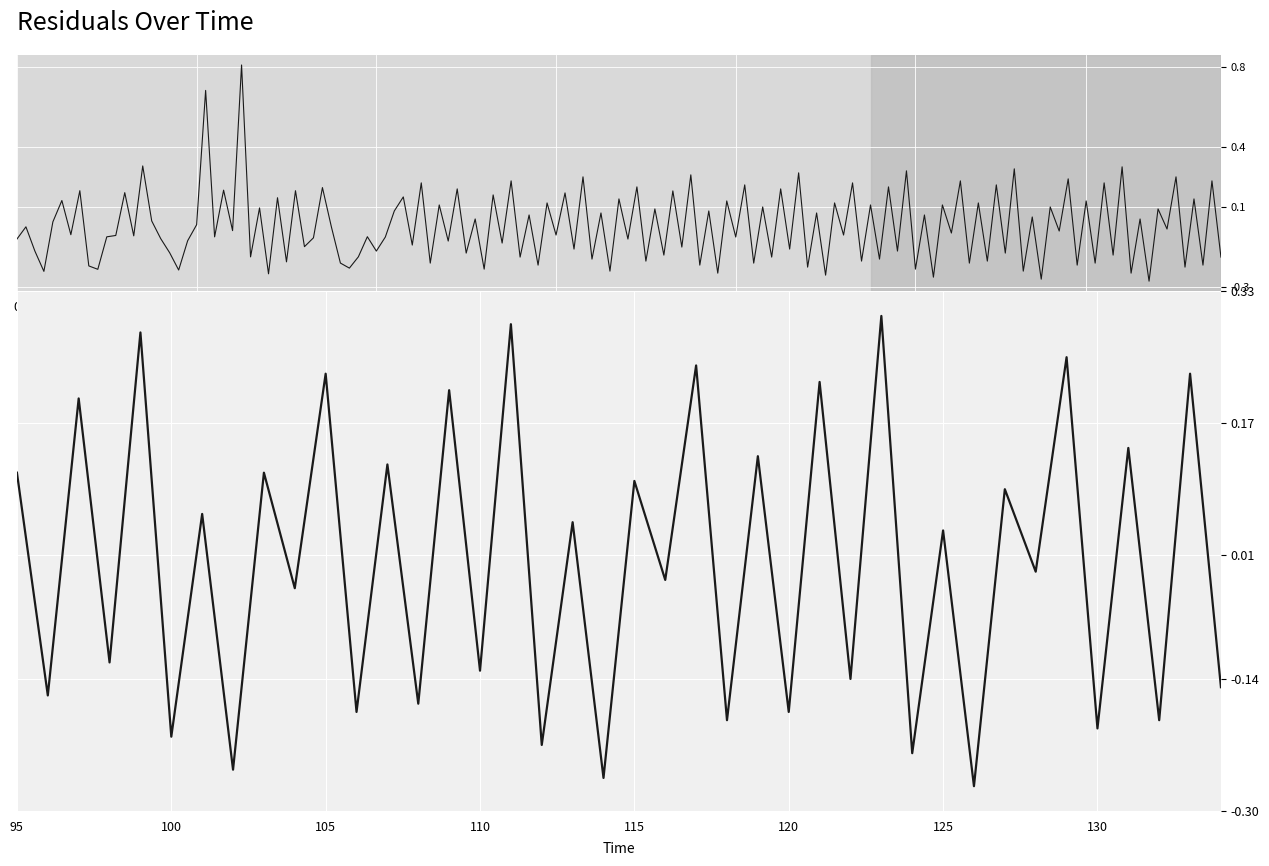

True or false: there are more than 1 points higher than both neighbors.

True